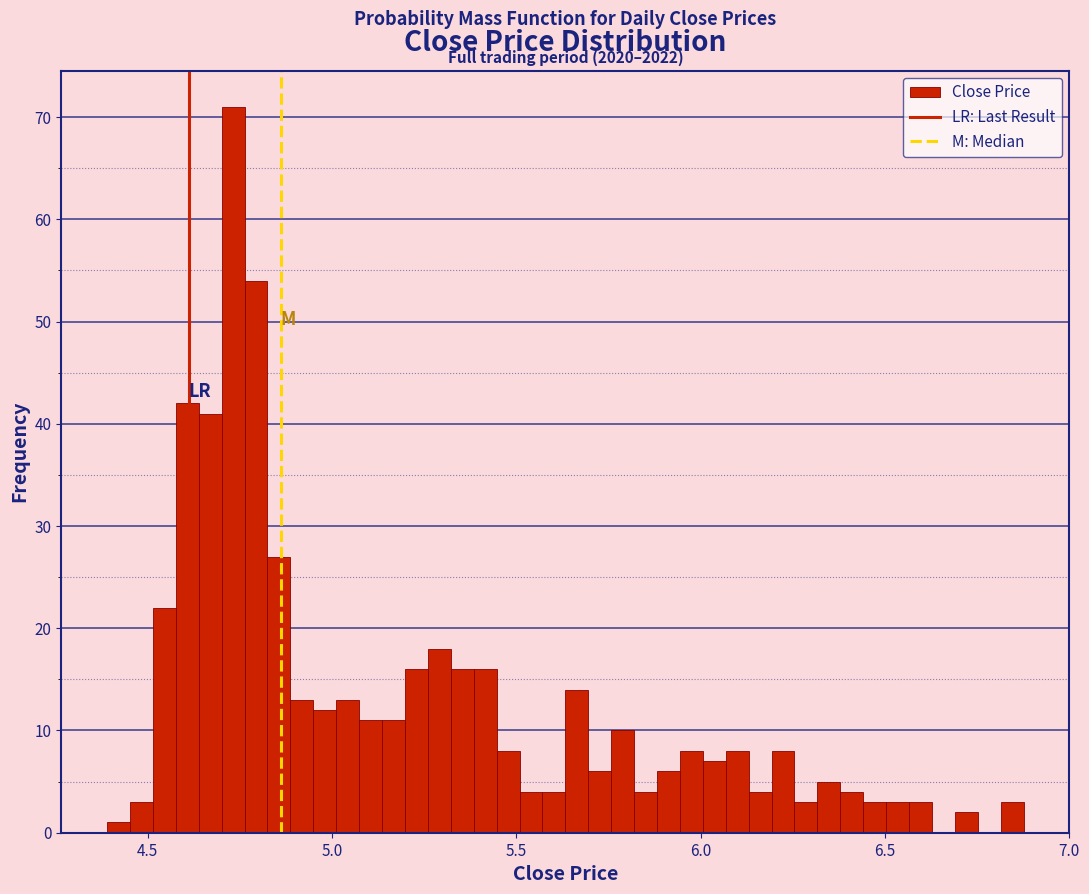

Around what value on the x-axis is the tallest bar? Give the approximate position of its centre, as read against the axis.

4.75